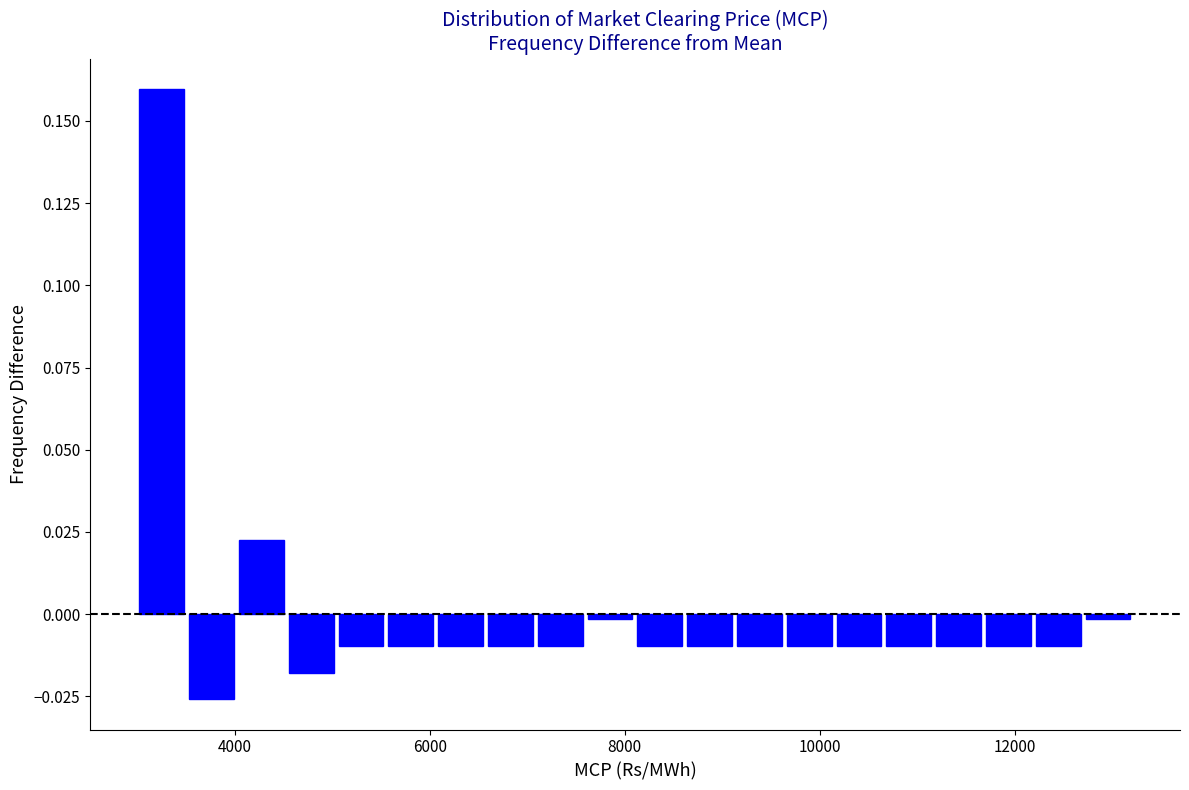

Read against the x-axis, roughly where is the centre of the tallest bar?

3200